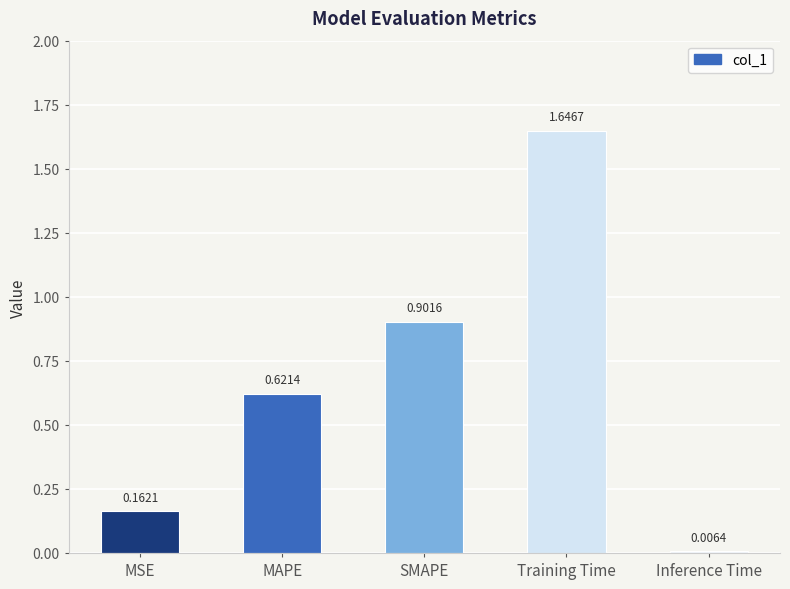

Does the chart contain any negative values?

No